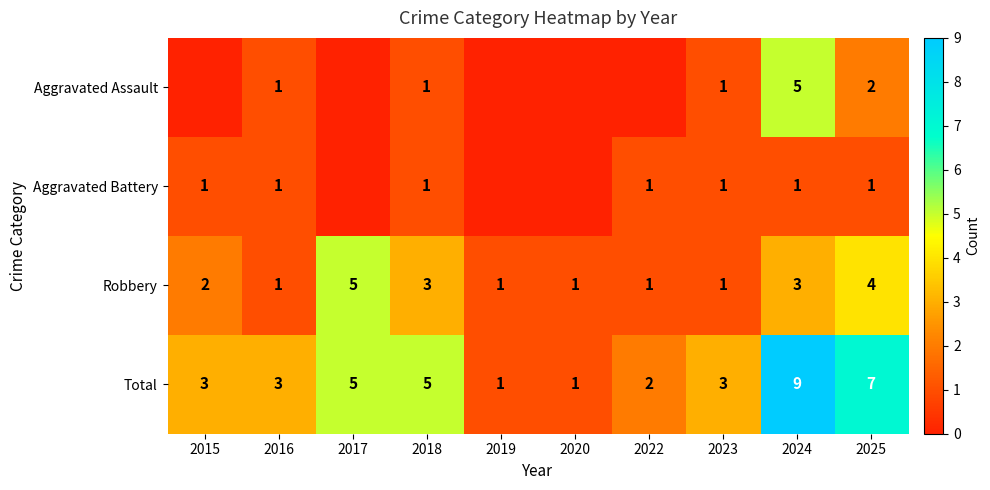

Rank the series at 2025 from highest to lowest value.

Total, Robbery, Aggravated Assault, Aggravated Battery